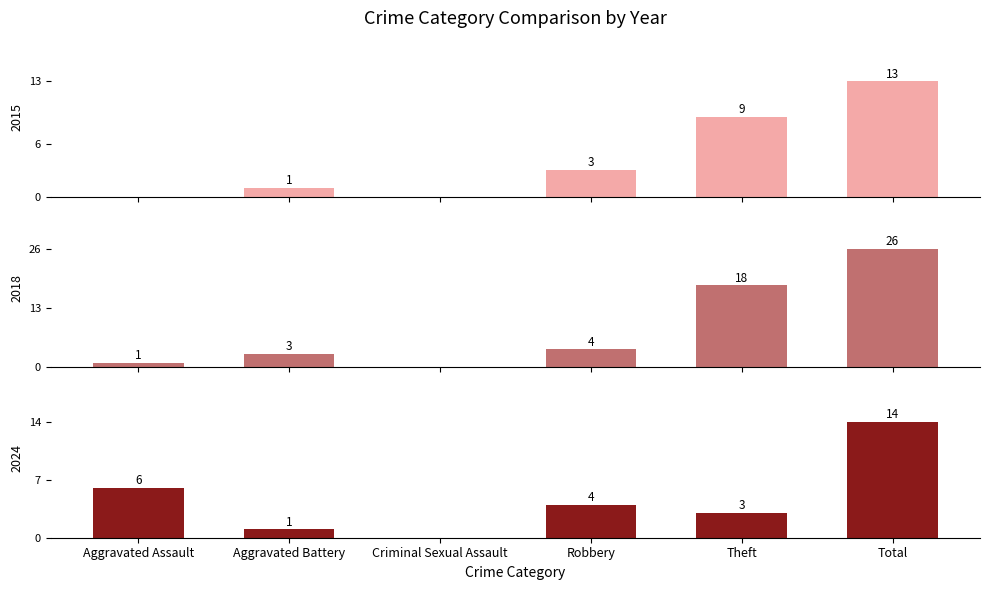

What position from the right is Total?

1